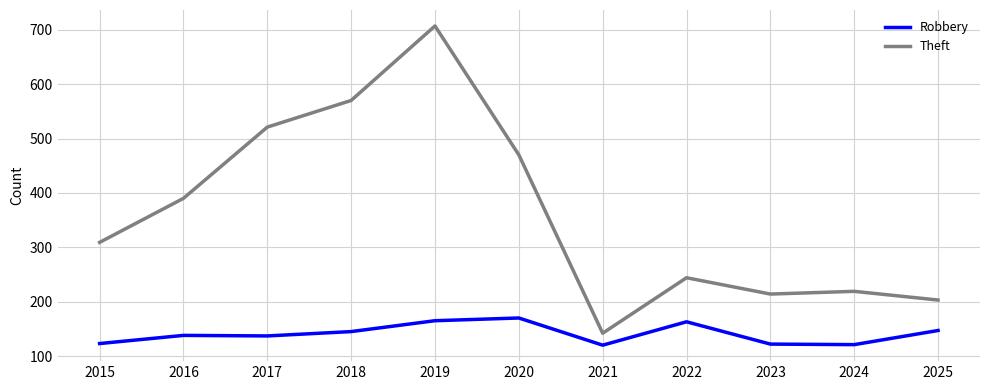

True or false: Robbery and Theft cross at least once.

False